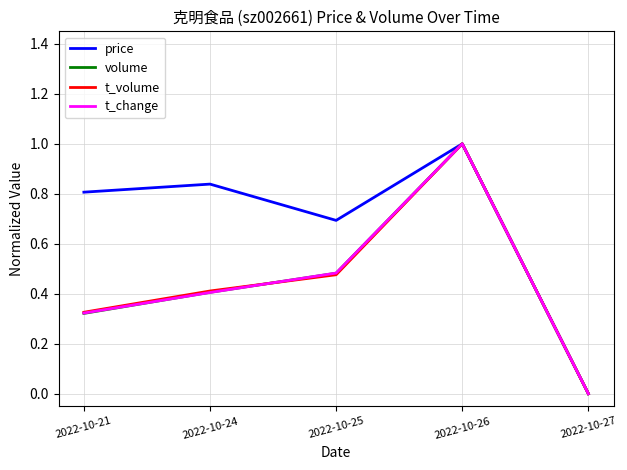

Which series has the largest total across all categories?

price